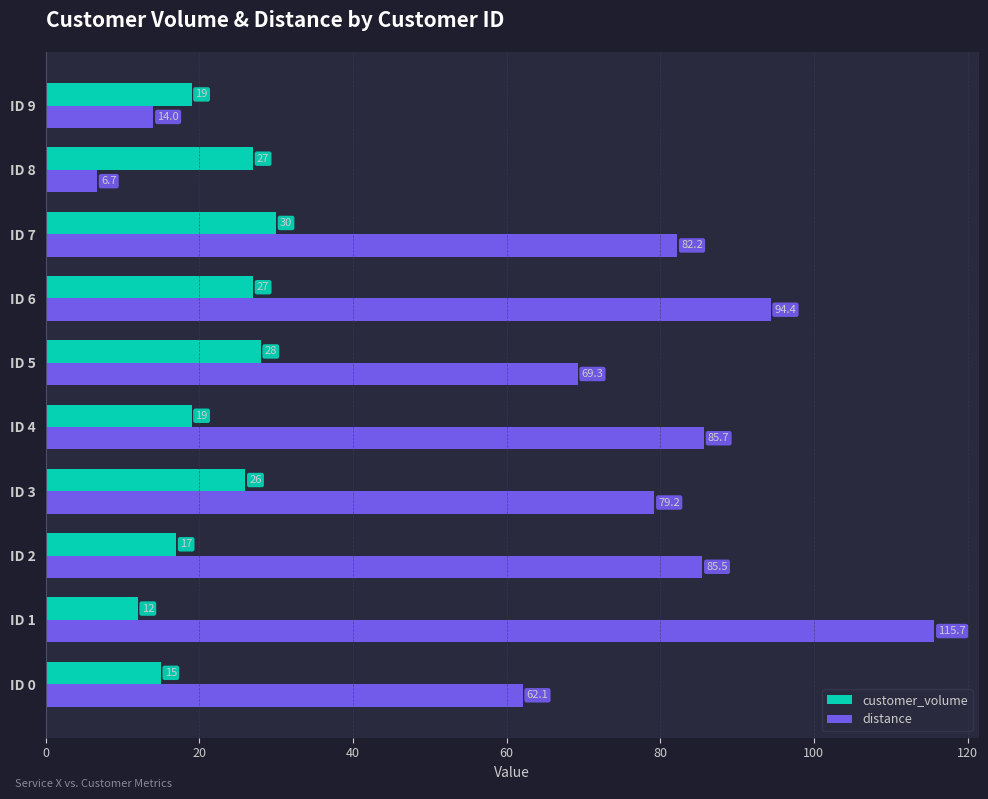

What is the difference between the maximum and minimum values in the customer_volume series?

18.0